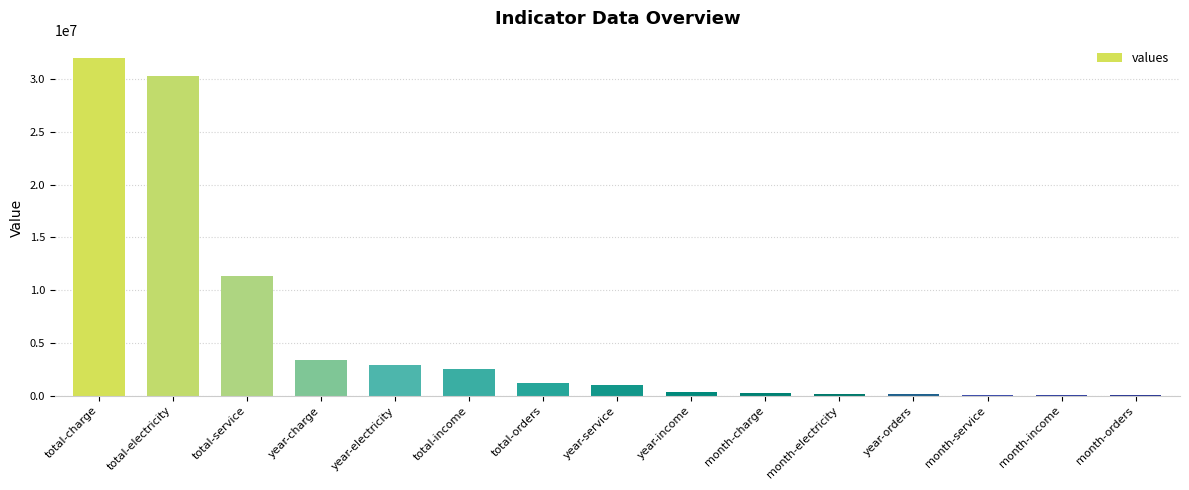

What is the difference between the values at total-electricity and month-service?

30261965.5